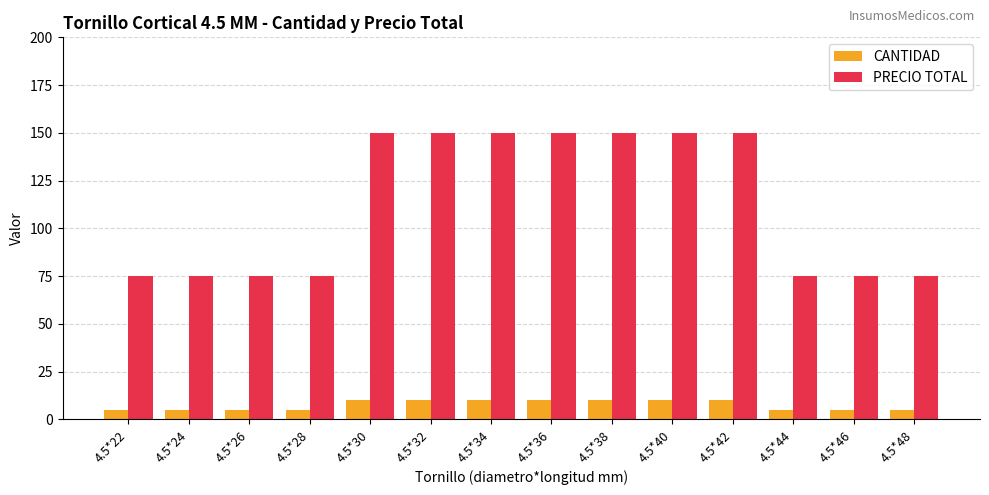

What is the difference between the maximum and minimum values in the CANTIDAD series?

5